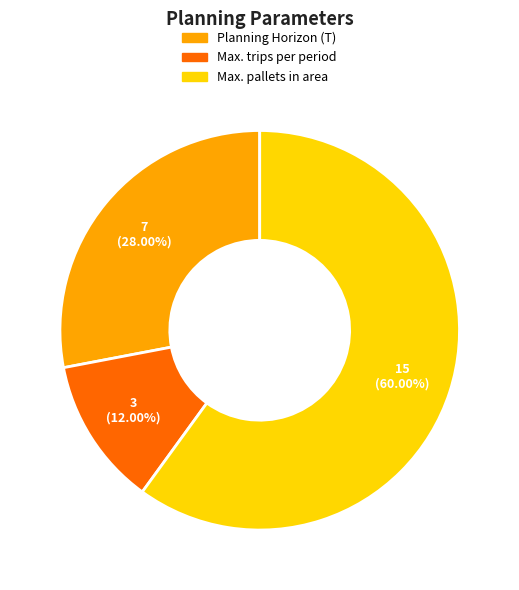

Which has a higher value, Max. trips per period or Planning Horizon (T)?

Planning Horizon (T)